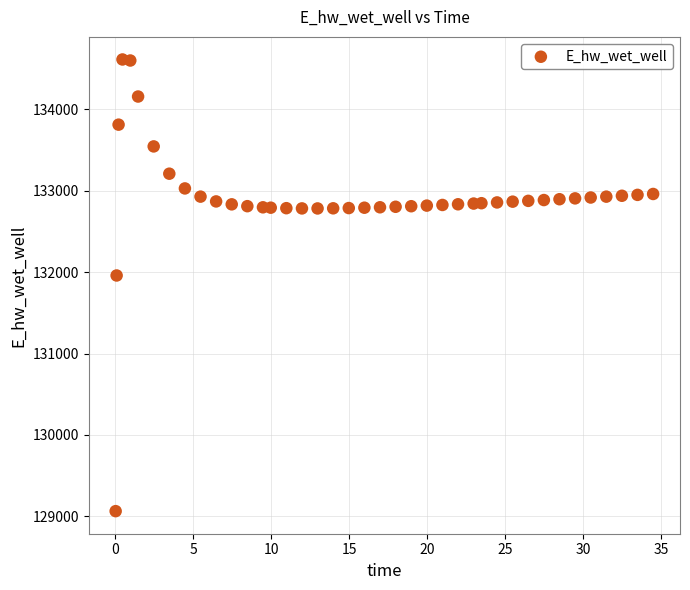

What Y value in the scatter plot is closest to 131837?

131958.5